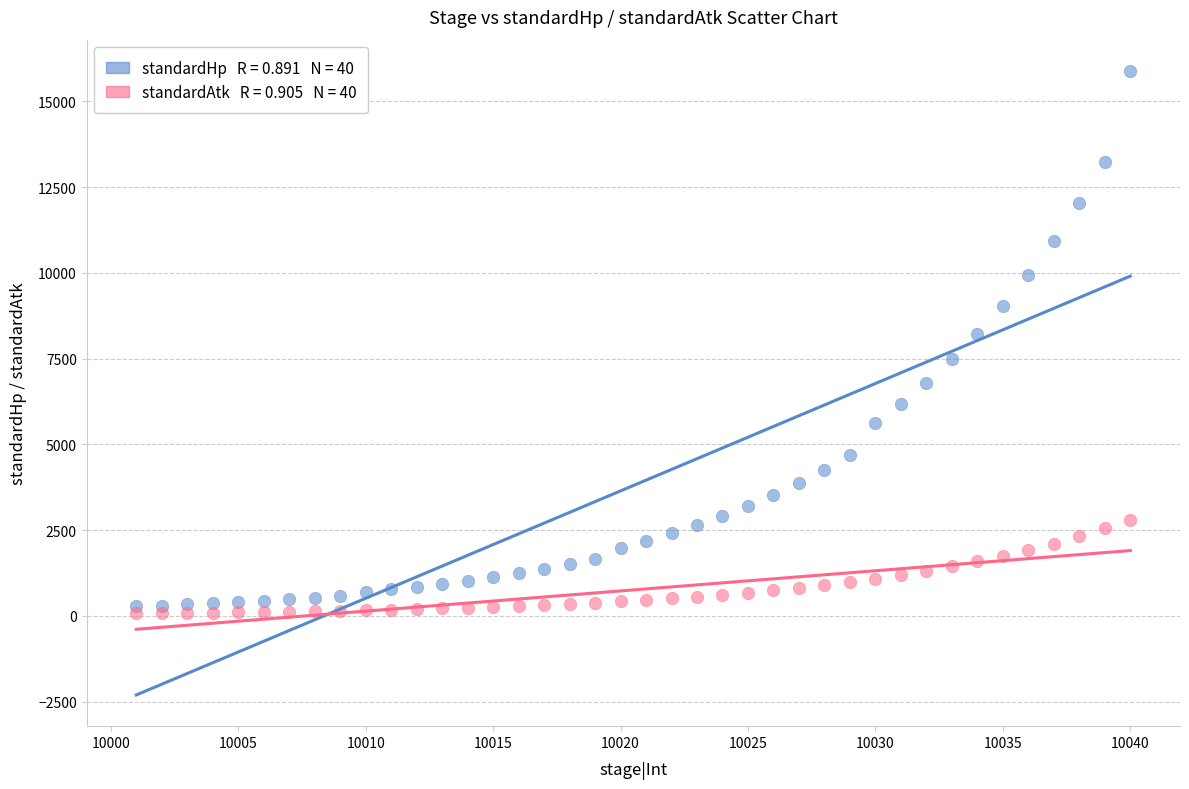

Across all series, what Y value is closest to 7983?

8223.4